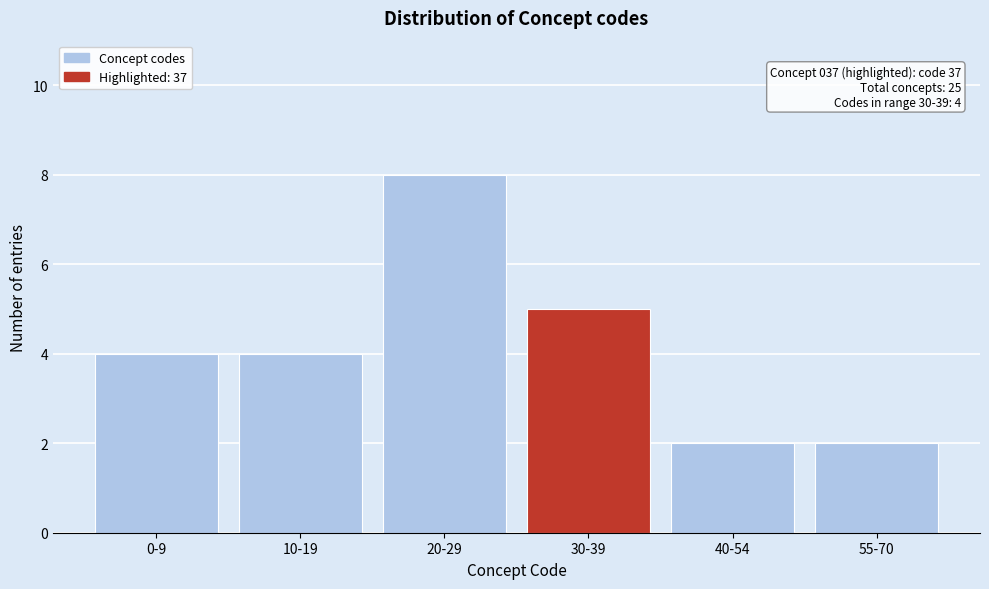

Reading left to right, what are all the values shown in this chart?

0-9=4	10-19=4	20-29=8	30-39=5	40-54=2	55-70=2